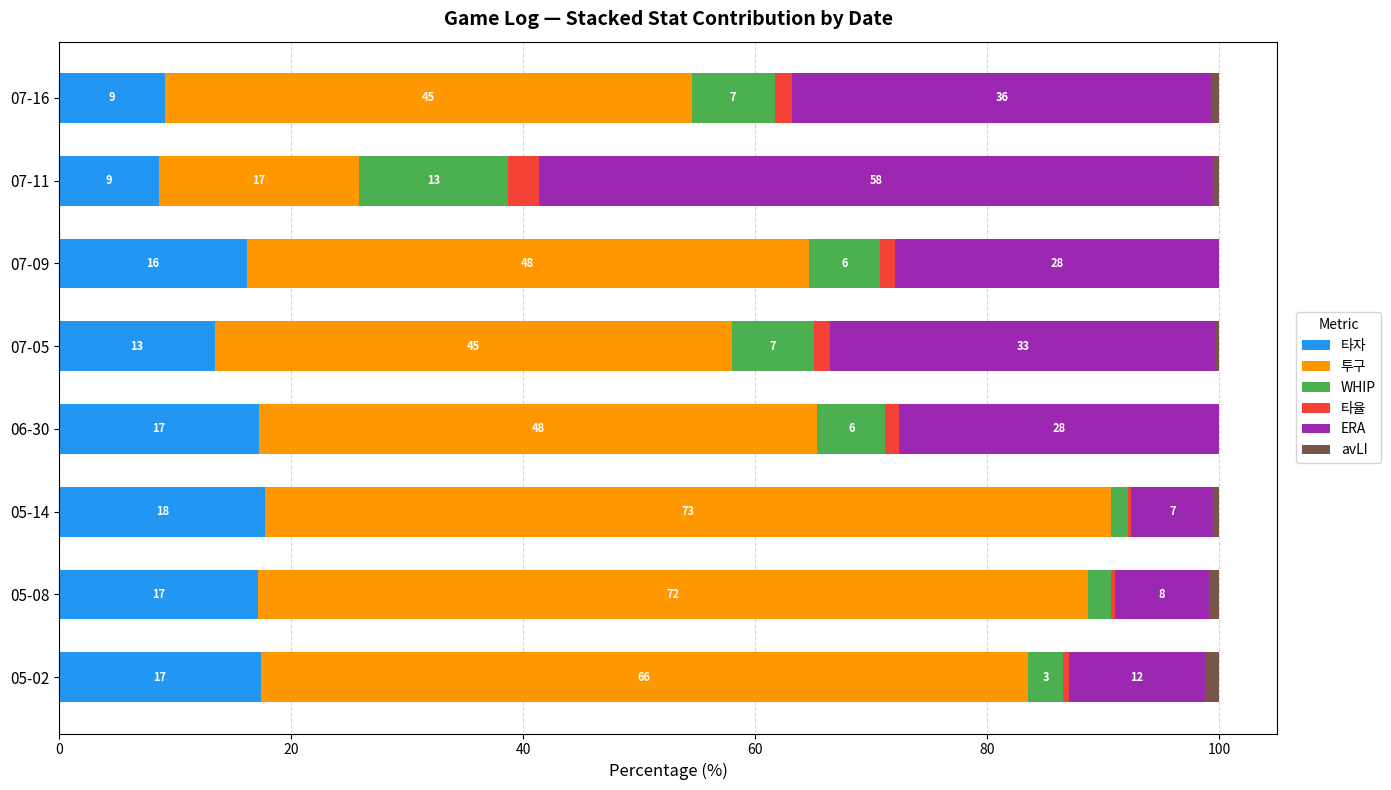

What are all the series names shown in the legend?

타자, 투구, WHIP, 타율, ERA, avLI